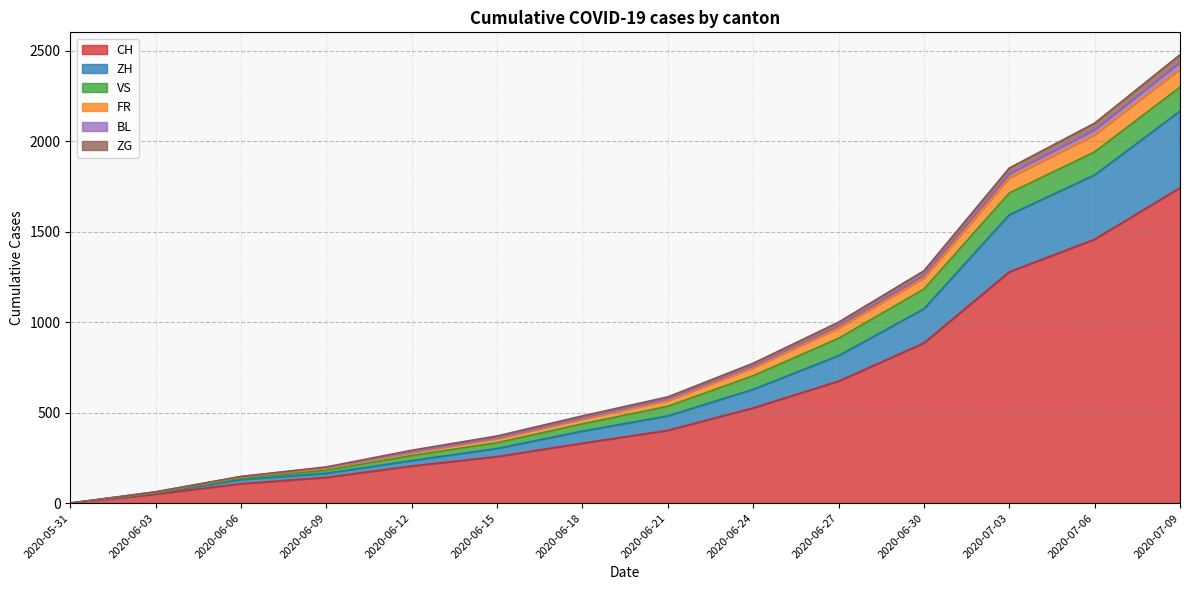

What are all the series names shown in the legend?

CH, ZH, VS, FR, BL, ZG